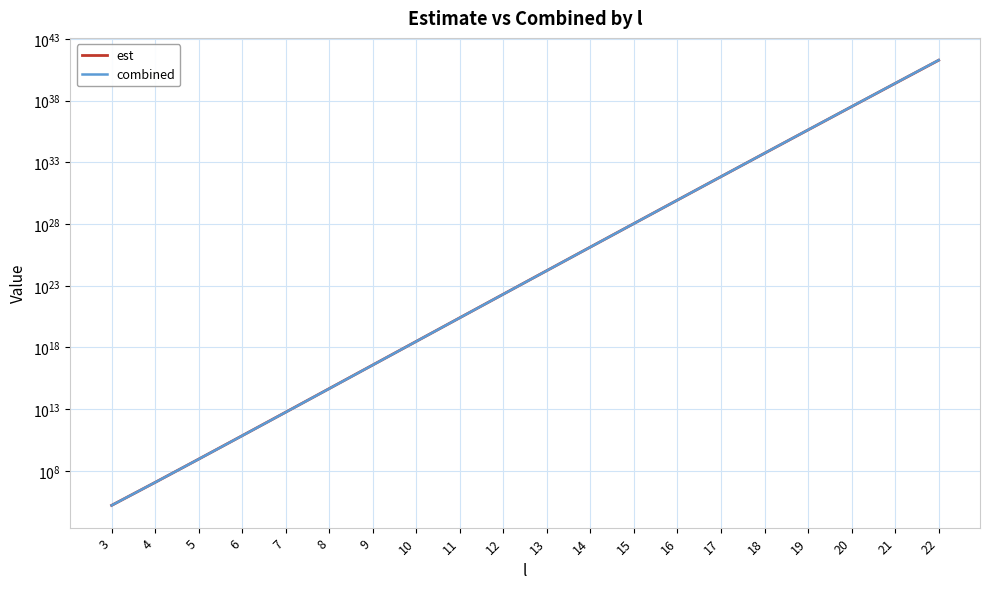

True or false: combined has more than 2 points higher than both neighbors.

False